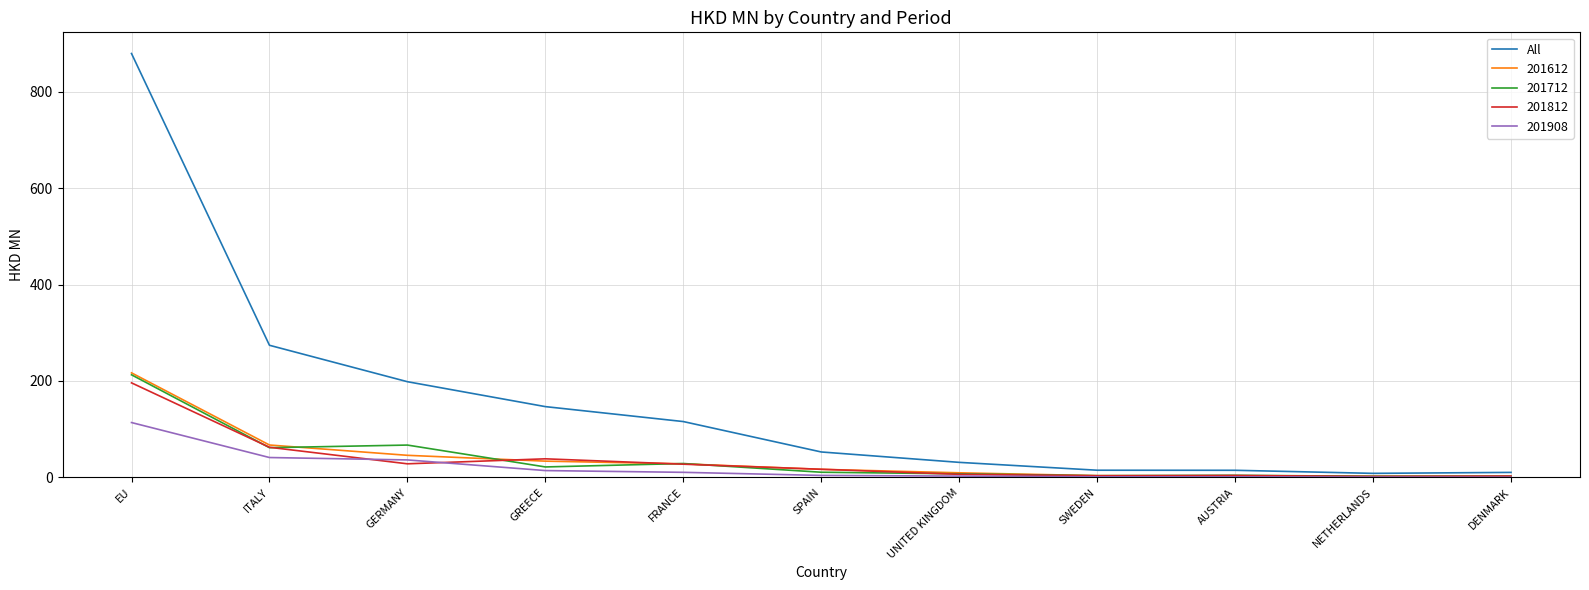

How many lines are shown in the chart?

5